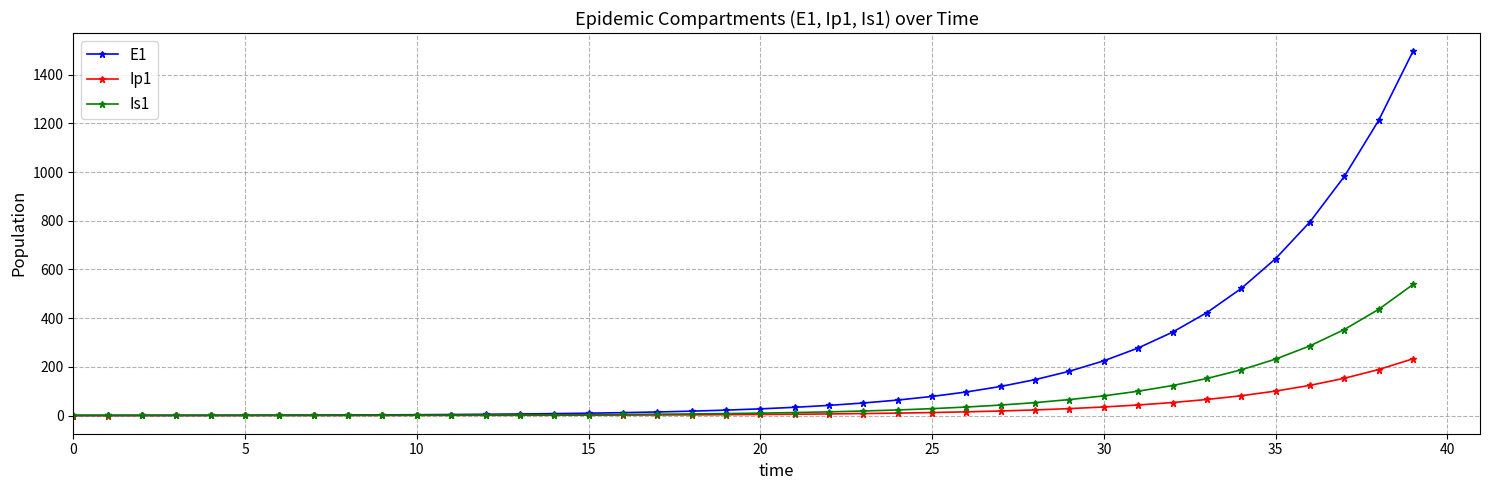

Which series has the largest range (max minus min)?

E1